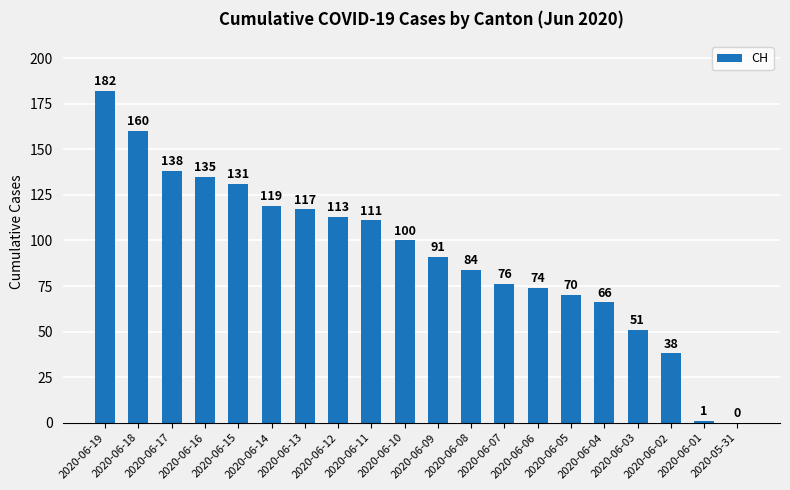

The value at 2020-06-14 is 119. True or false?

True